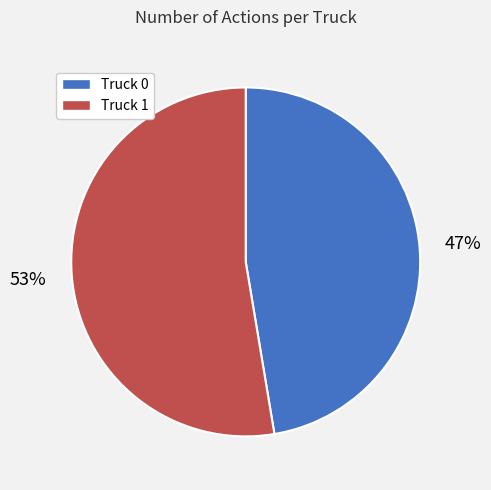

Which category has the smallest portion of the pie?

Truck 0